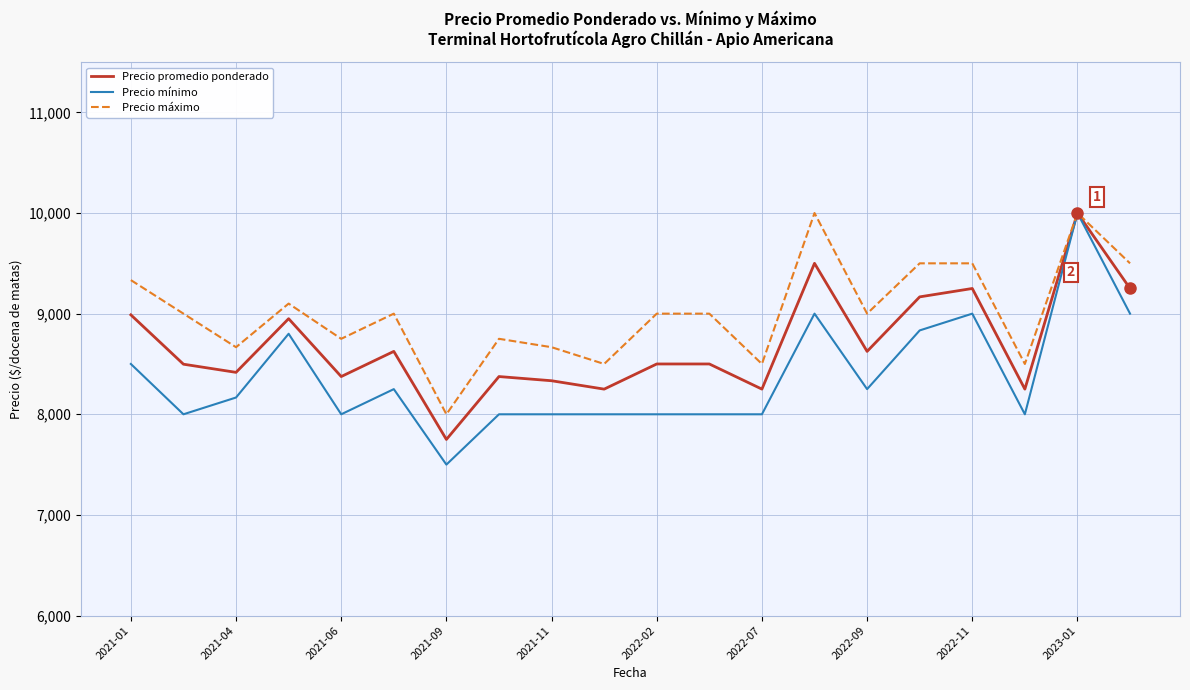

Which series has the widest spread of values?

Precio mínimo